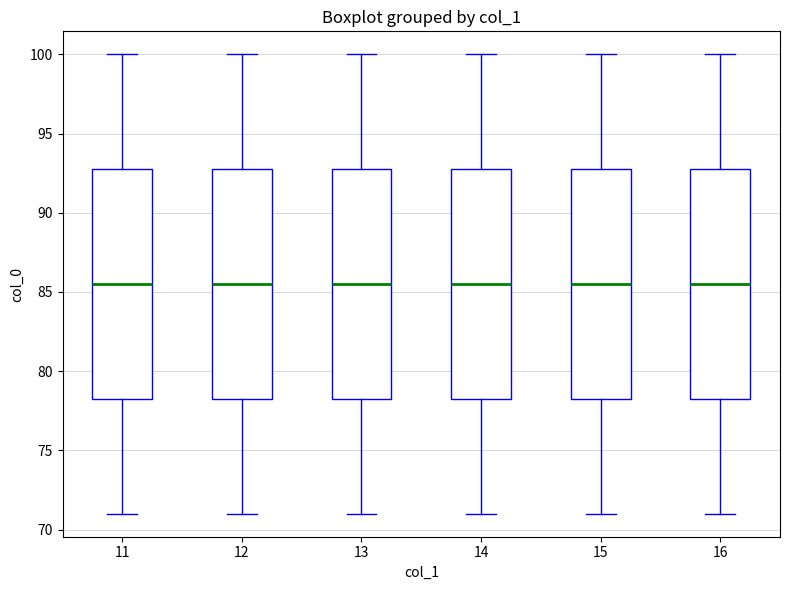

Where is the upper edge of the box at x = 12 on the y-axis? The values are not printed on the chart, so give them approximately, as read against the axis.

93.0